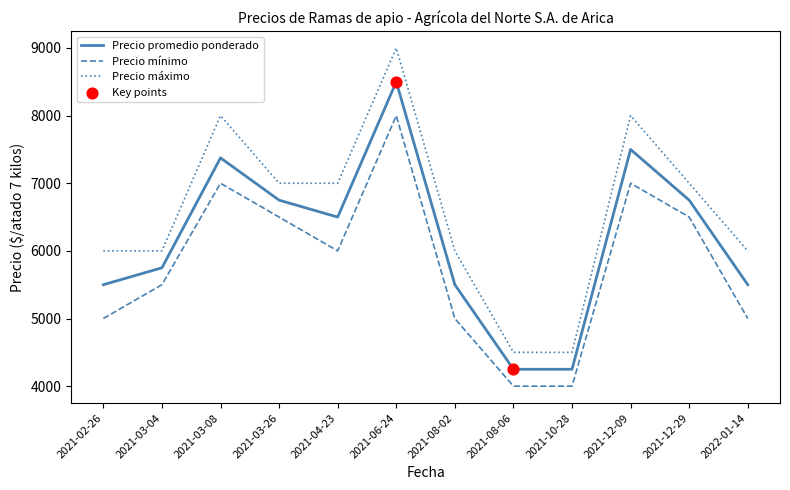

Is the value of Precio promedio ponderado at 2021-08-02 greater than the value of Precio máximo at 2021-02-26?

No